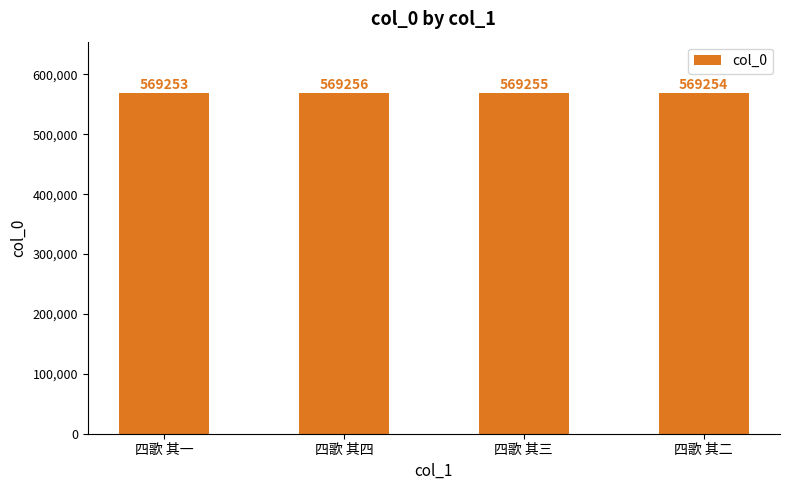

What is the minimum value shown in the chart?

569253